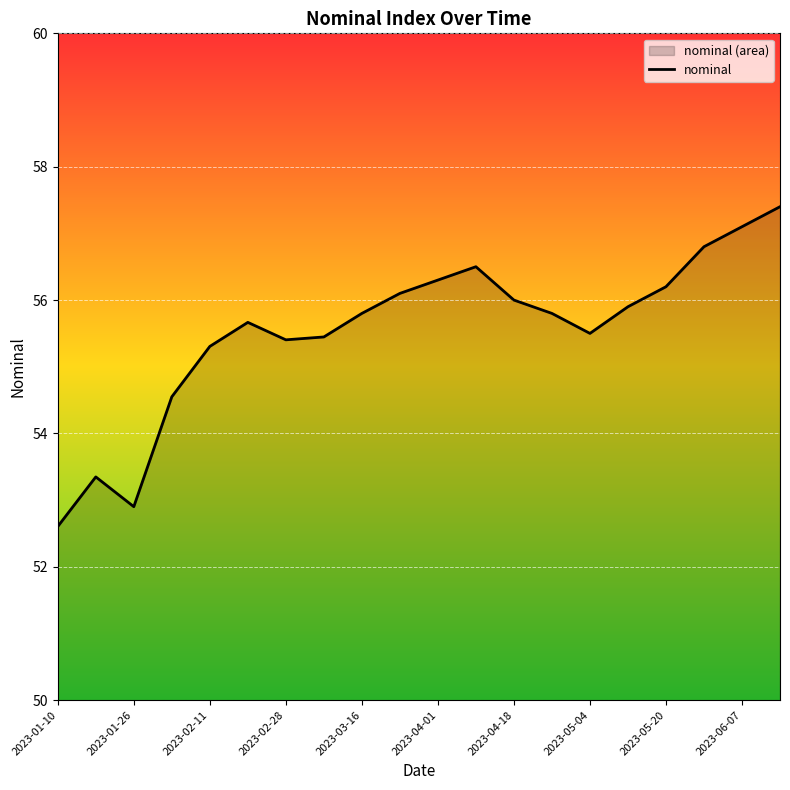

True or false: the data has more than 0 interior local peaks.

True